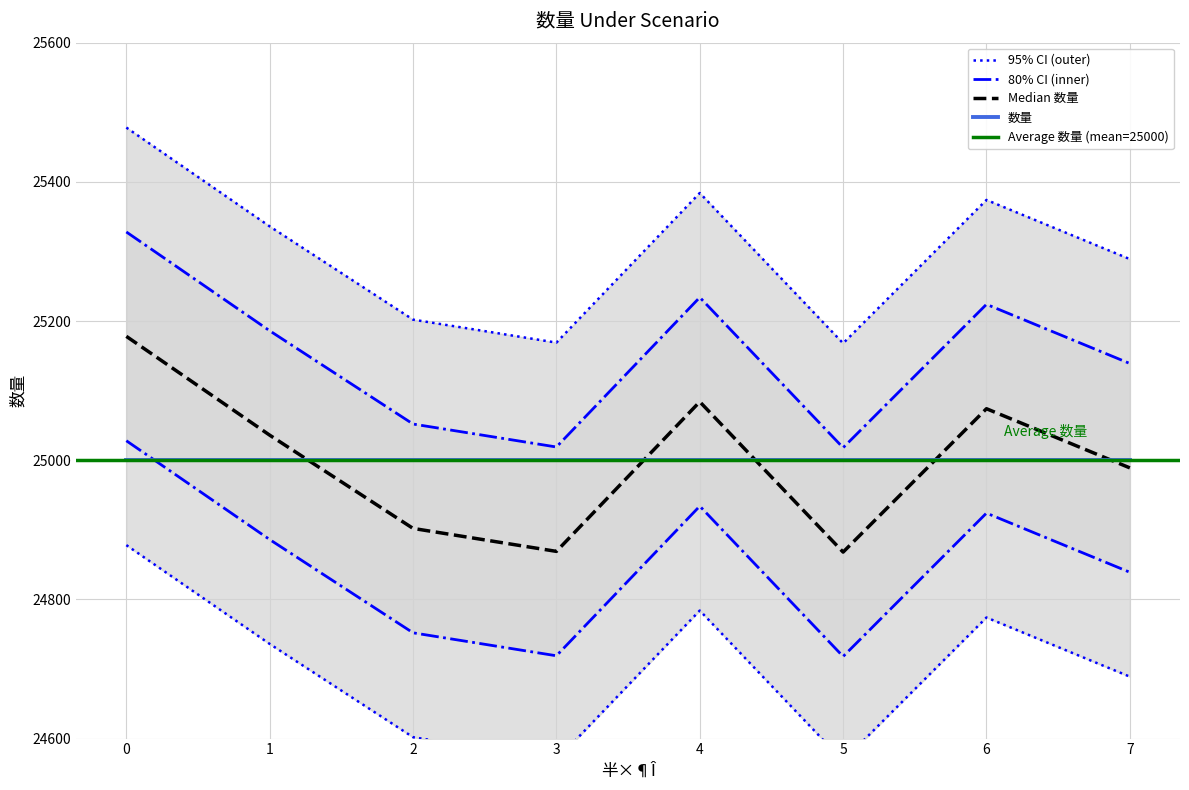

What is the value of the 6th point from the left?

25168